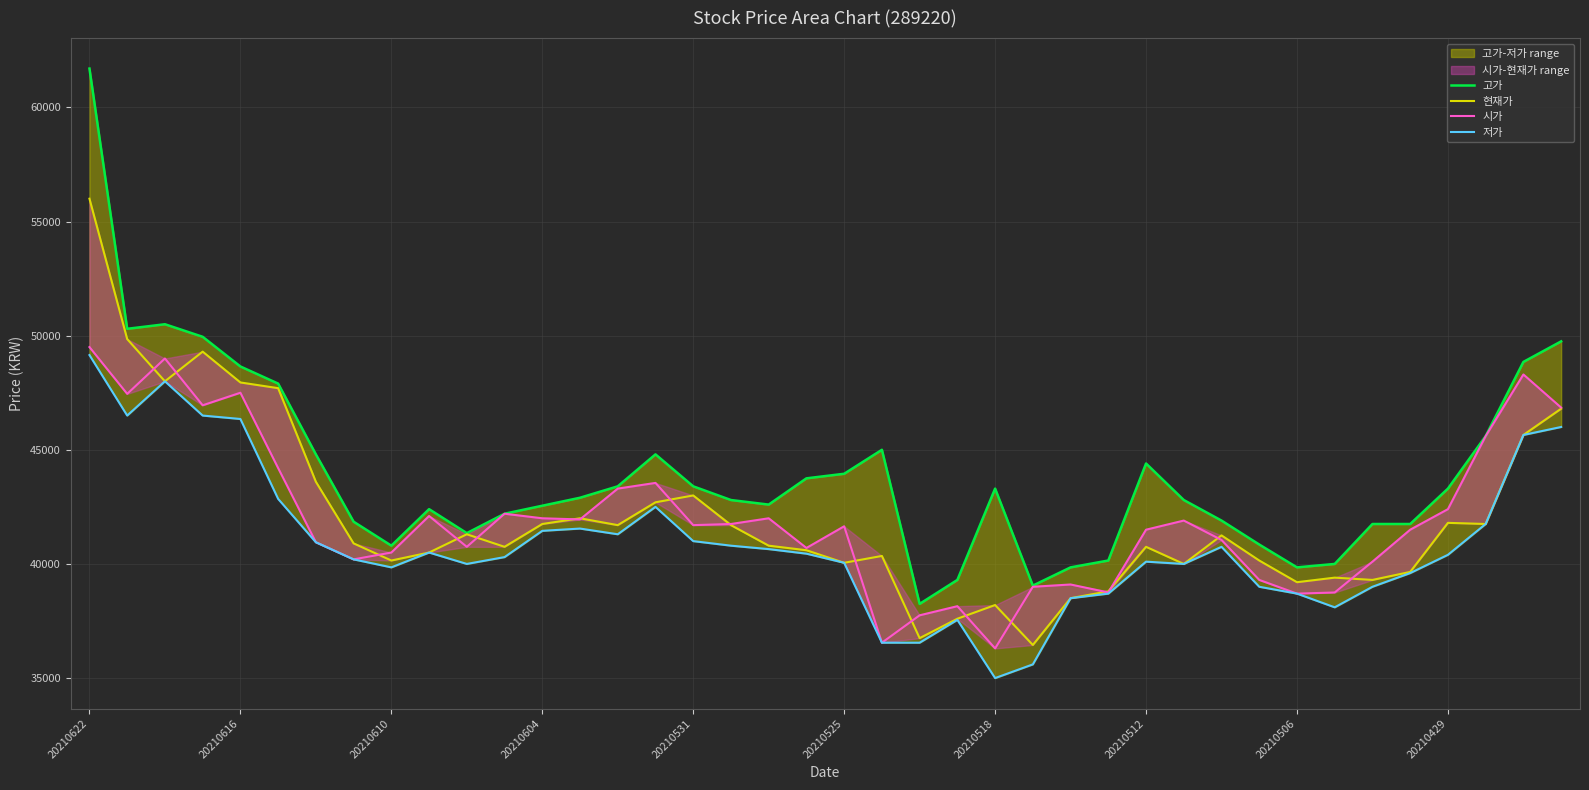

The 현재가 series shows 40800 at 18. True or false?

True